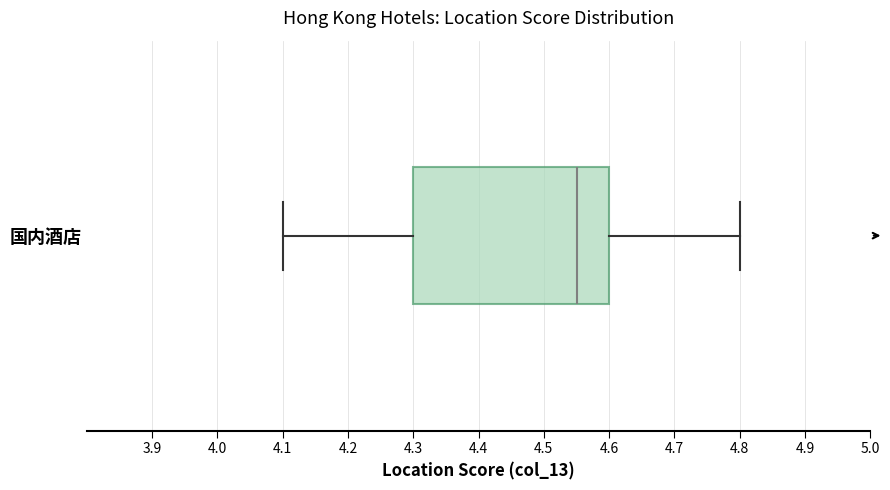

Transcribe this box plot: give where the median line is, the range the box spans, and where the two whiskers end, as read against the x-axis. The values are not printed on the chart, so give them approximately, as read against the axis.

median 4.55, box 4.30 to 4.60, whiskers 4.10 to 4.80